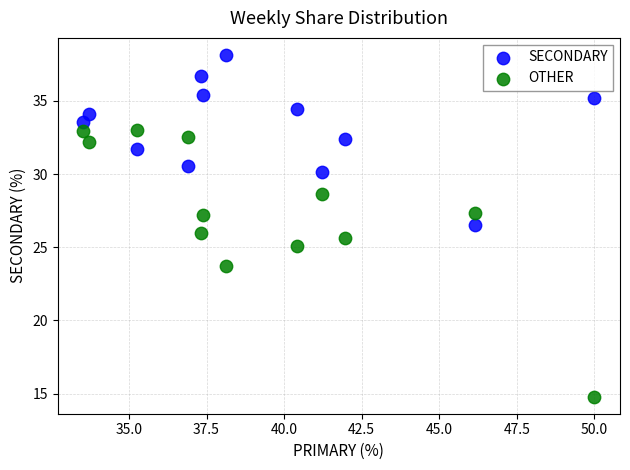

Which series has the largest Y range (max minus min)?

OTHER